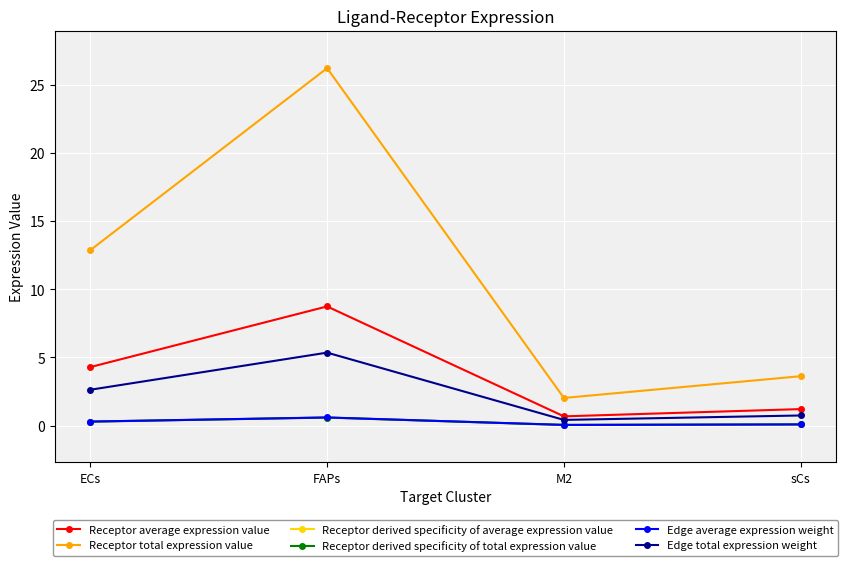

Which category has the highest value in the Receptor total expression value series?

FAPs